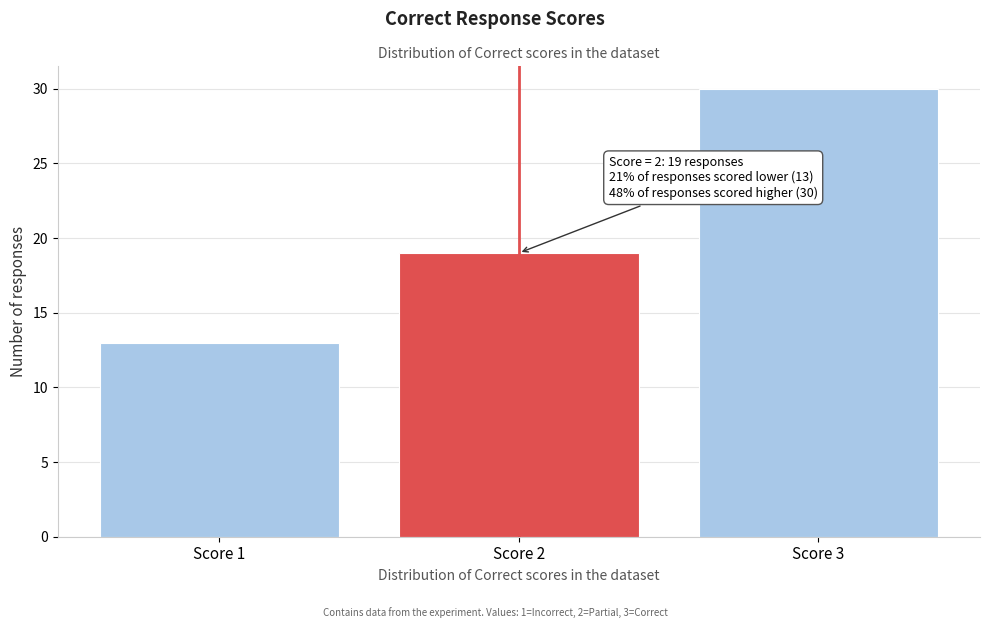

Reading left to right, list all the values displayed in this chart.

Score 1=13	Score 2=19	Score 3=30